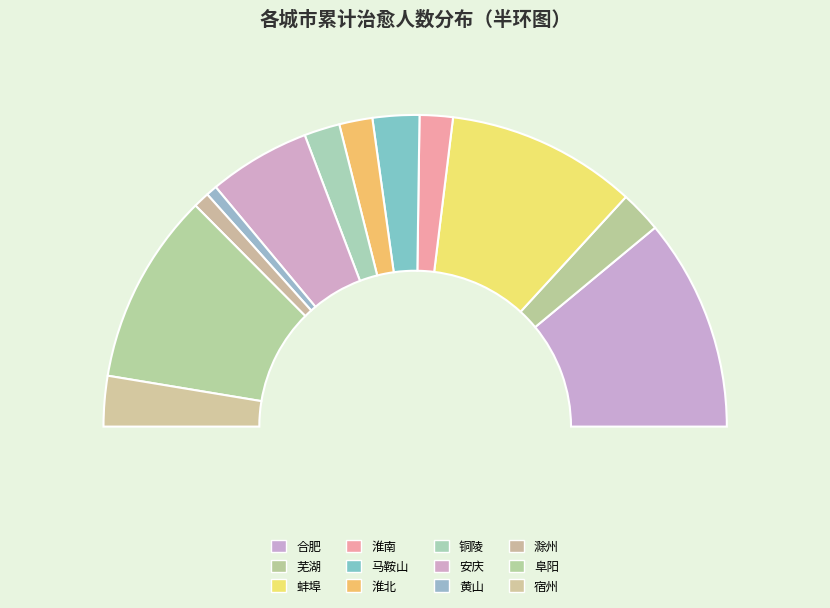

To the nearest percent, what is the difference between the largest and smallest slice percentages?

21%